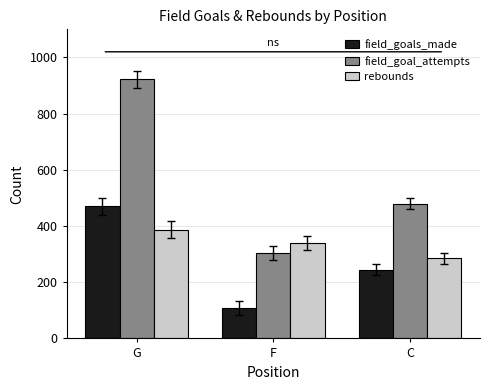

How many groups of bars are there?

3